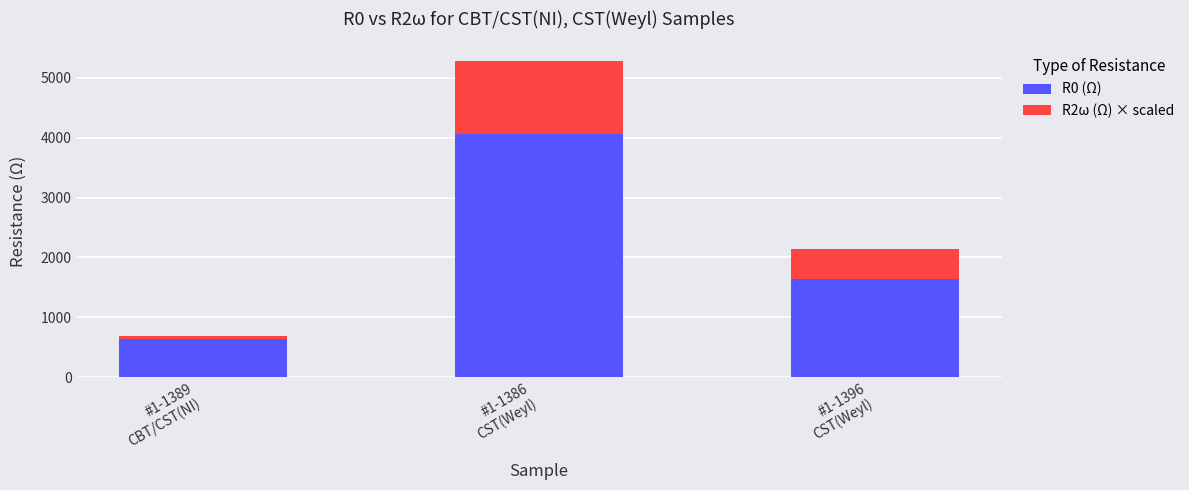

What is the sum of all R0 (Ω) values?

6348.8